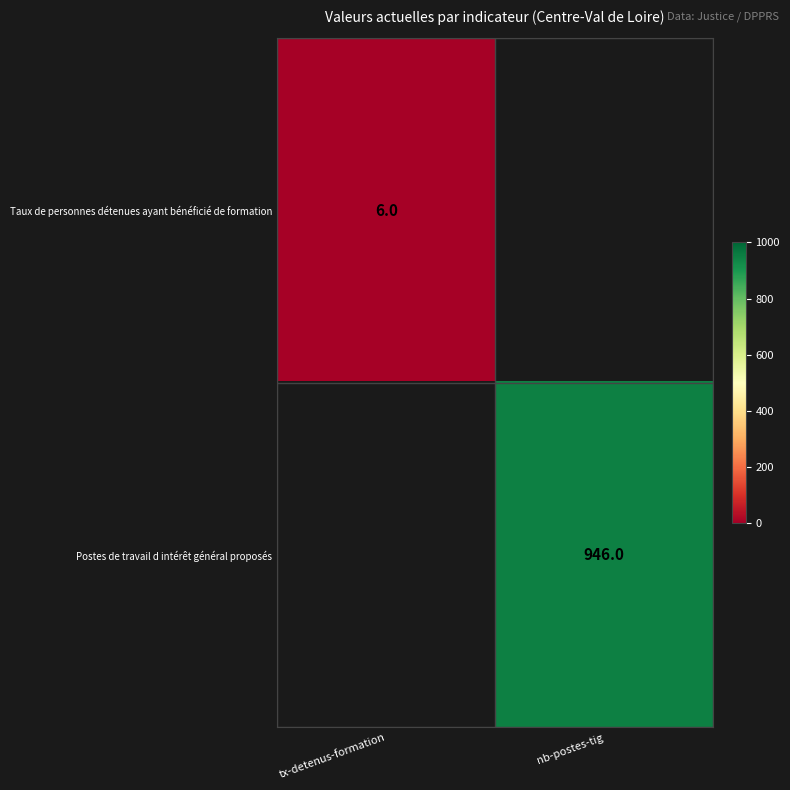

Which category has the highest value across all series?

nb-postes-tig